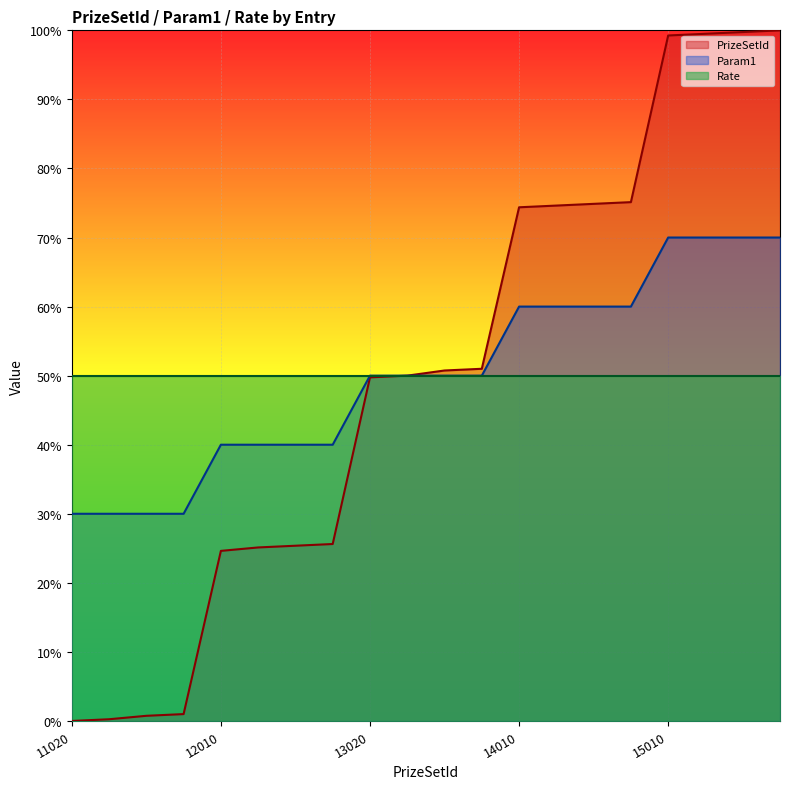

At which category is the sum across all series the highest?

15040